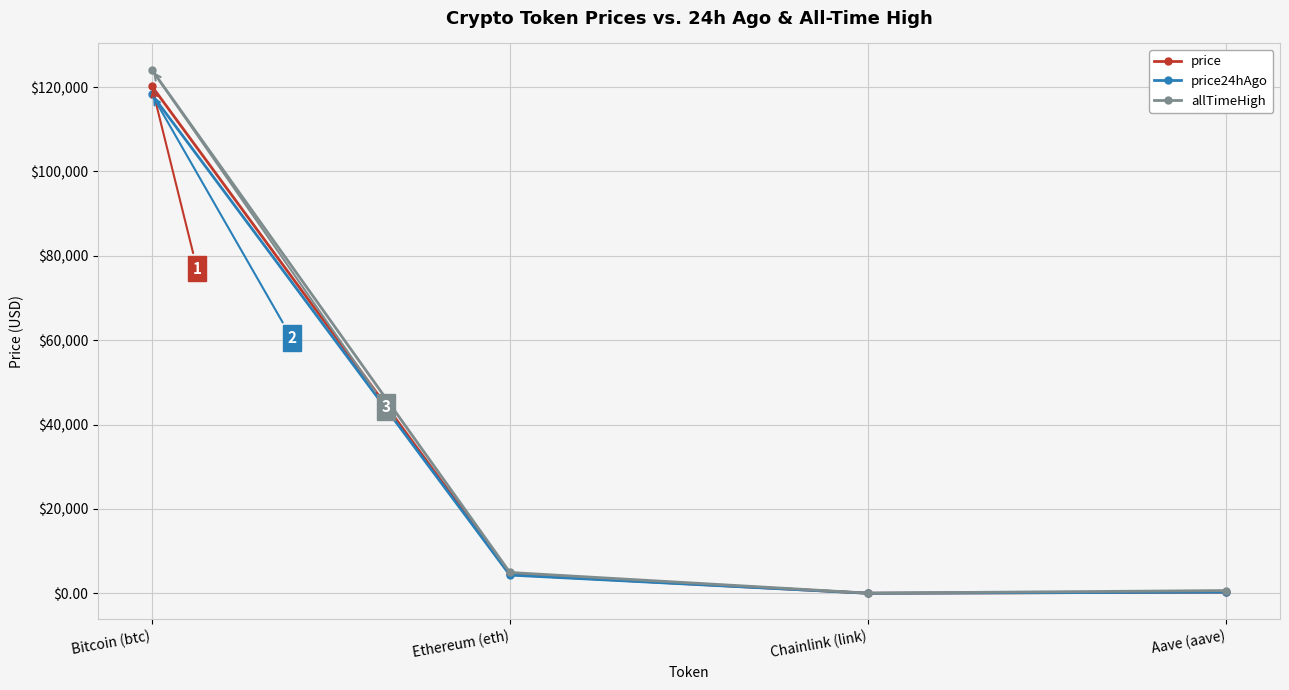

Does the chart have visible grid lines?

Yes